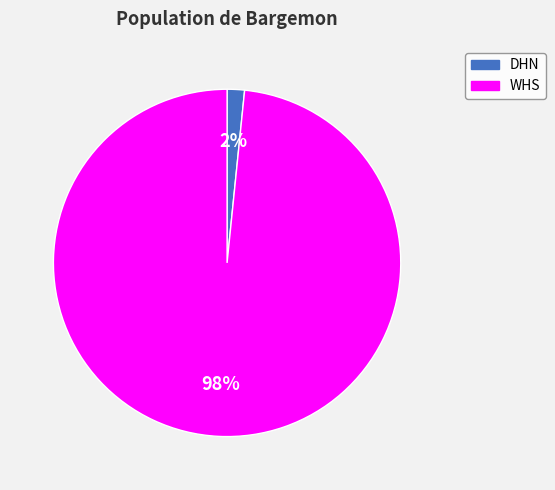

The DHN slice represents 7% of the pie. True or false?

False